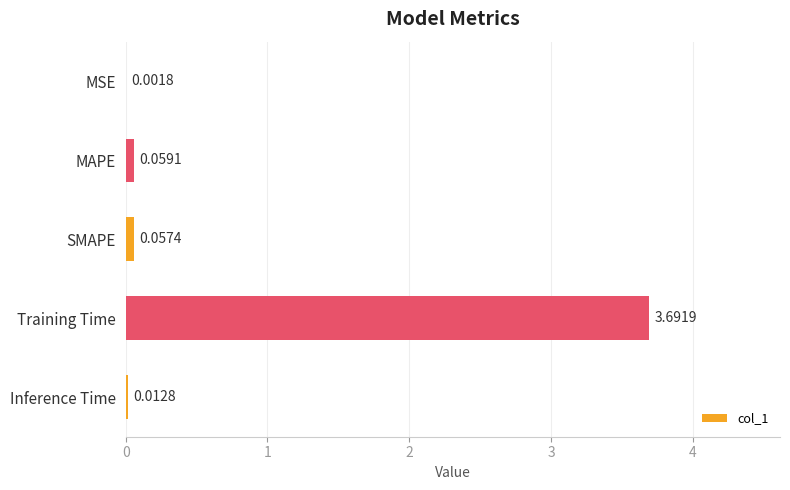

Which category has the highest value across all series?

Training Time